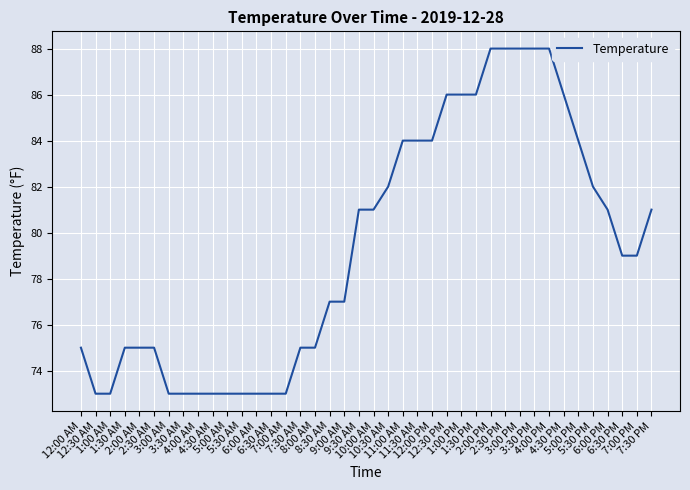

True or false: the data shows 141 at 12:00 PM.

False